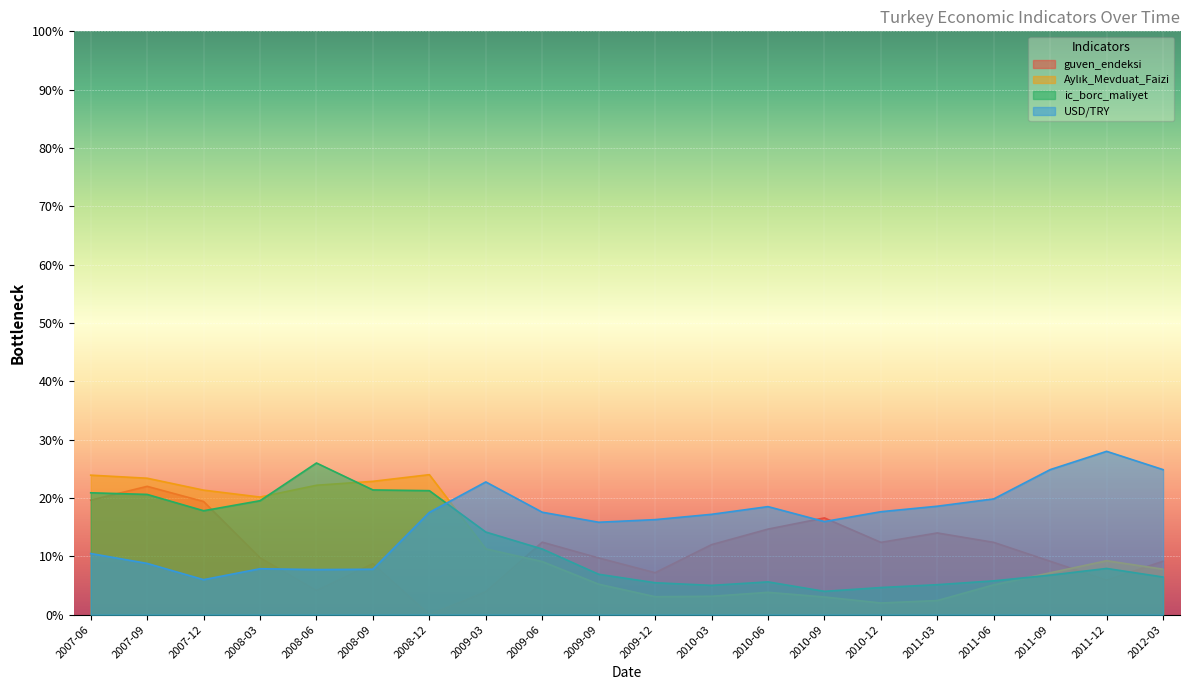

Which series ends up on top after the final intersection of Aylık_Mevduat_Faizi and USD/TRY?

USD/TRY